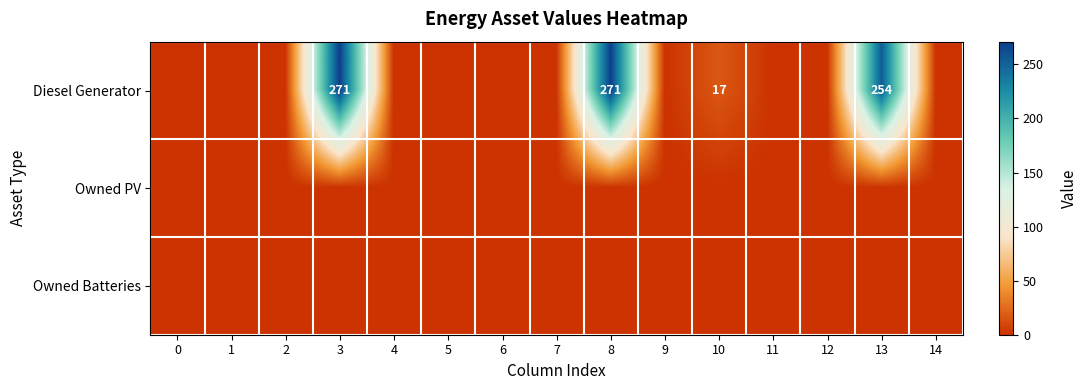

Rank the categories by Diesel Generator value from lowest to highest.

0, 1, 2, 4, 5, 6, 7, 9, 11, 12, 14, 10, 13, 3, 8